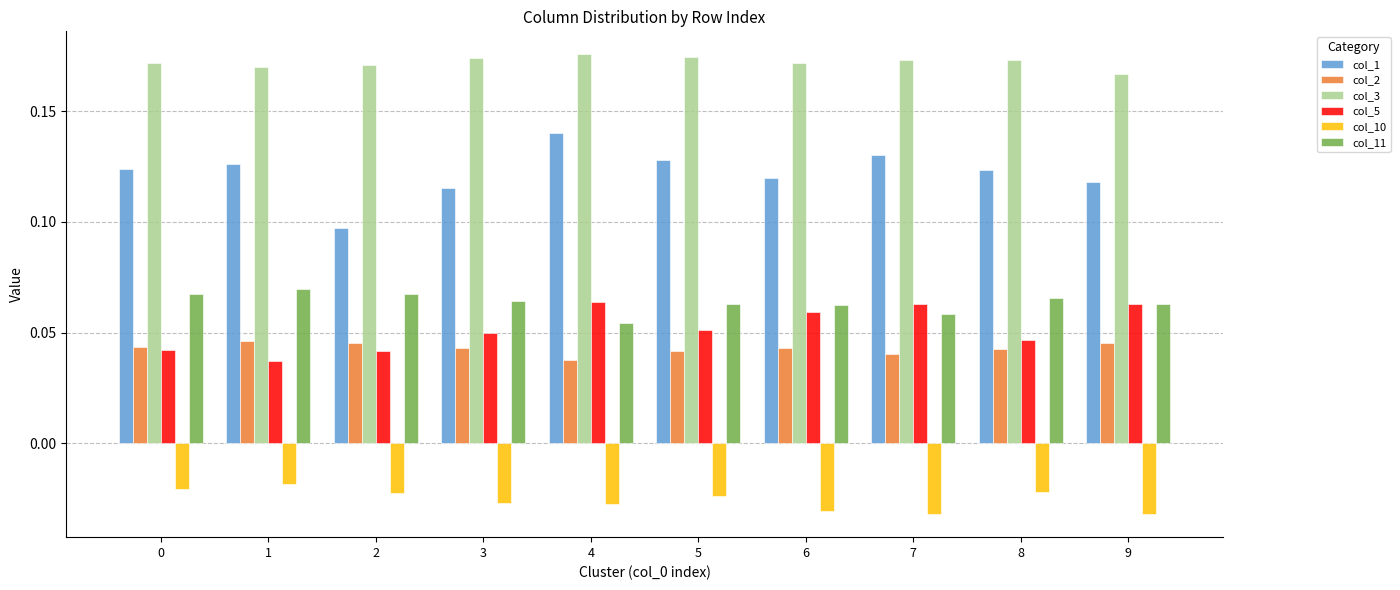

Which series has the widest spread of values?

col_1